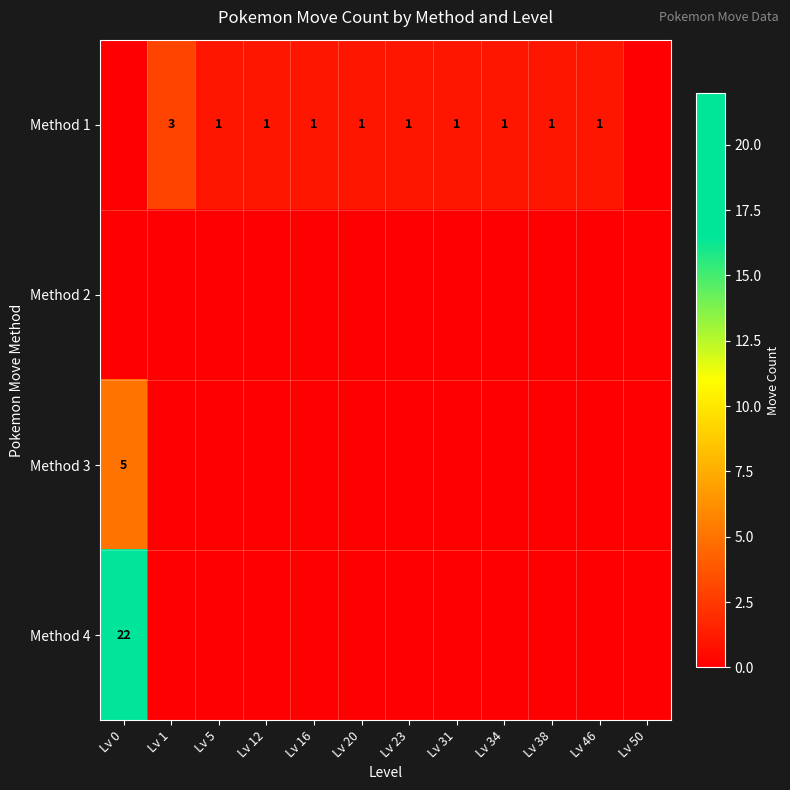

Which series has the widest spread of values?

Method 4